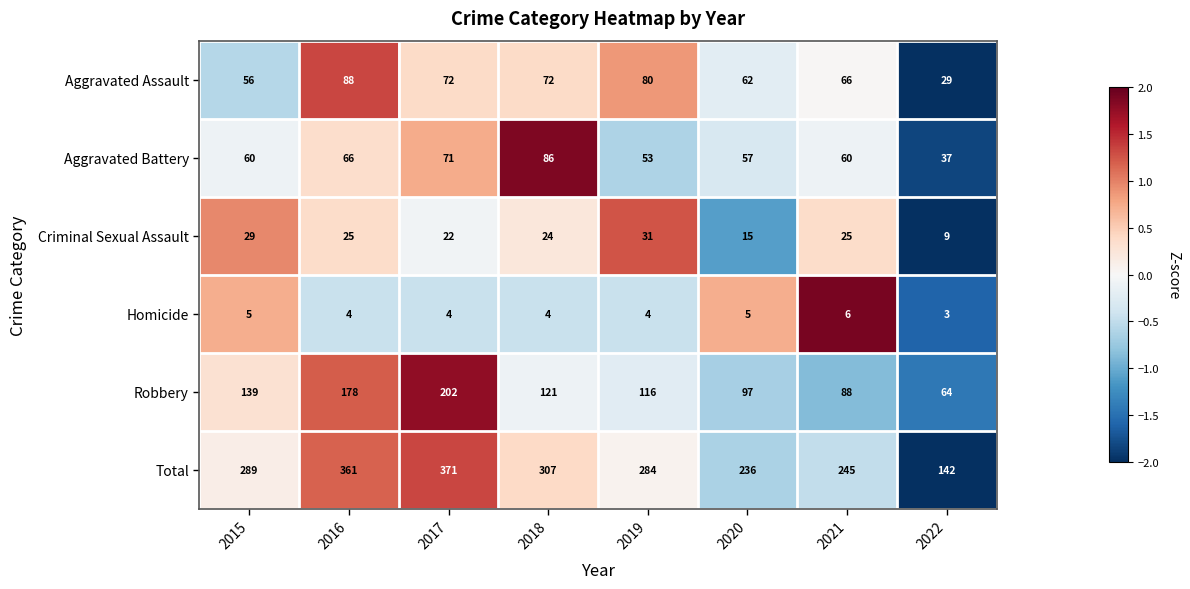

Which series has the widest spread of values?

Total